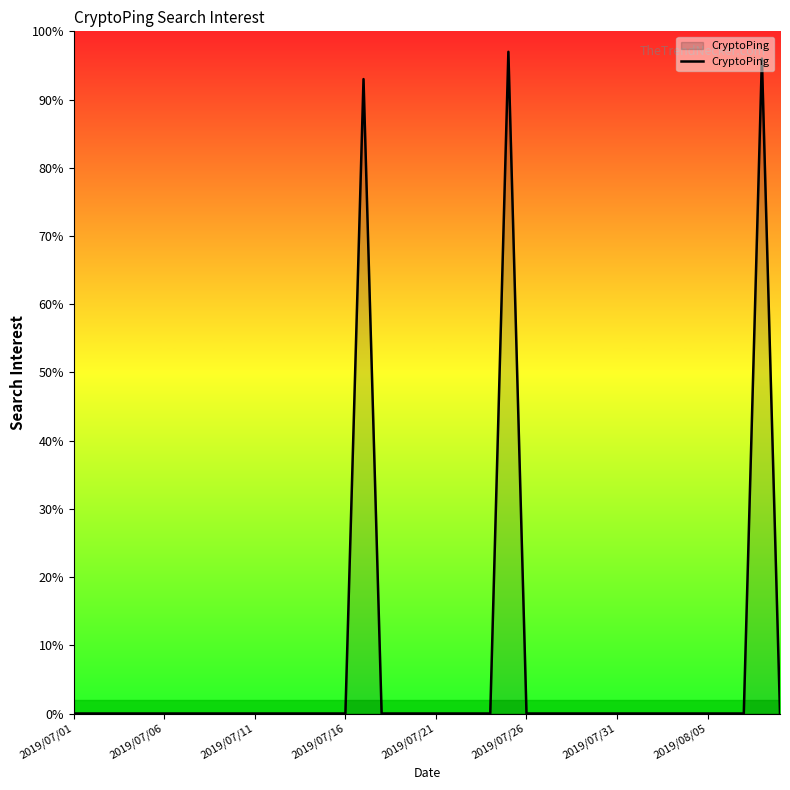

What is the greatest value displayed?

97